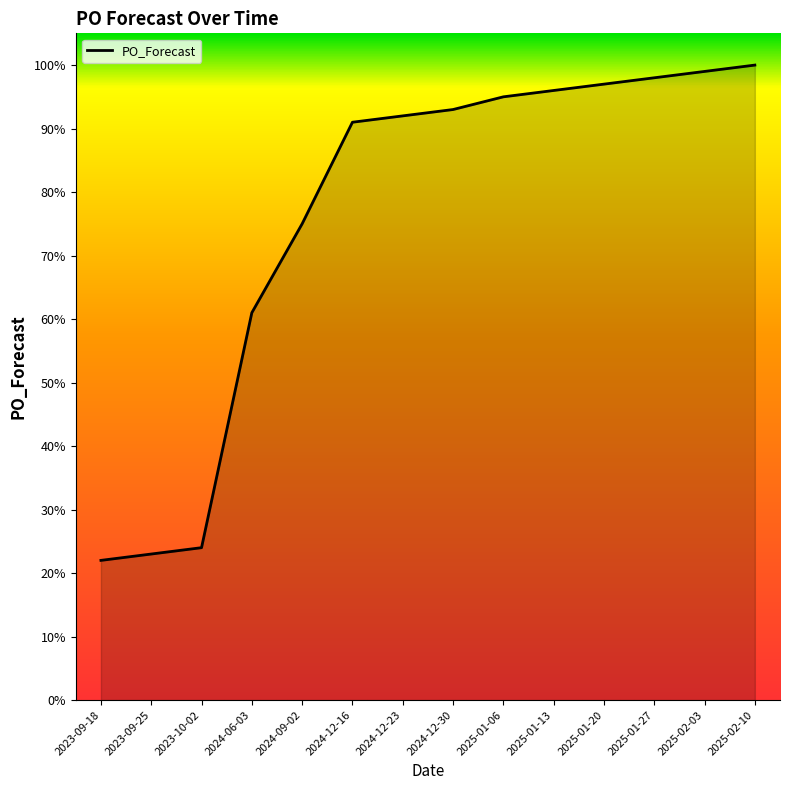

Between 2023-09-18 and 2023-10-02, which is larger?

2023-10-02